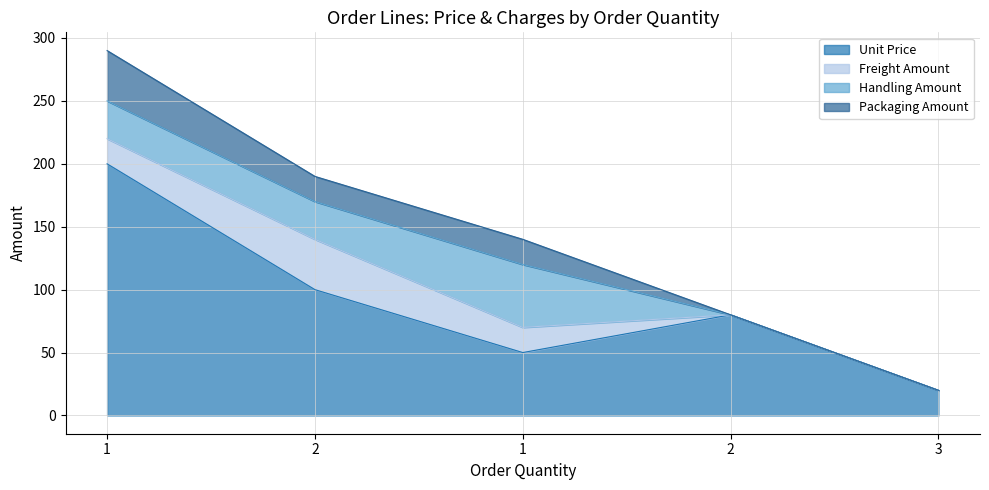

At which category is the sum across all series the highest?

1